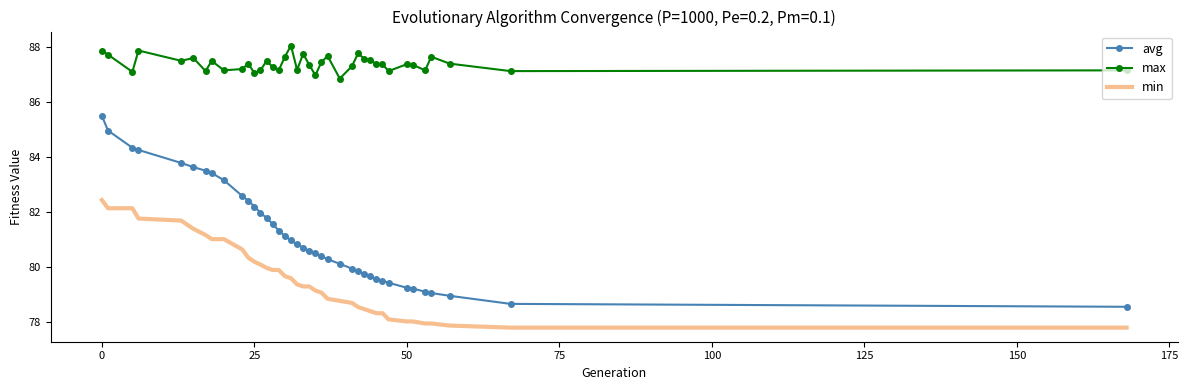

What is the sum of all max values?

3408.9